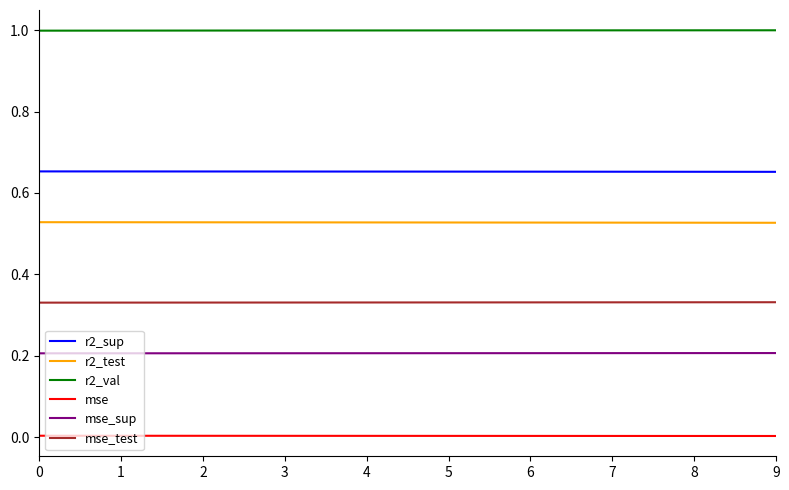

True or false: mse and r2_sup cross at least once.

False